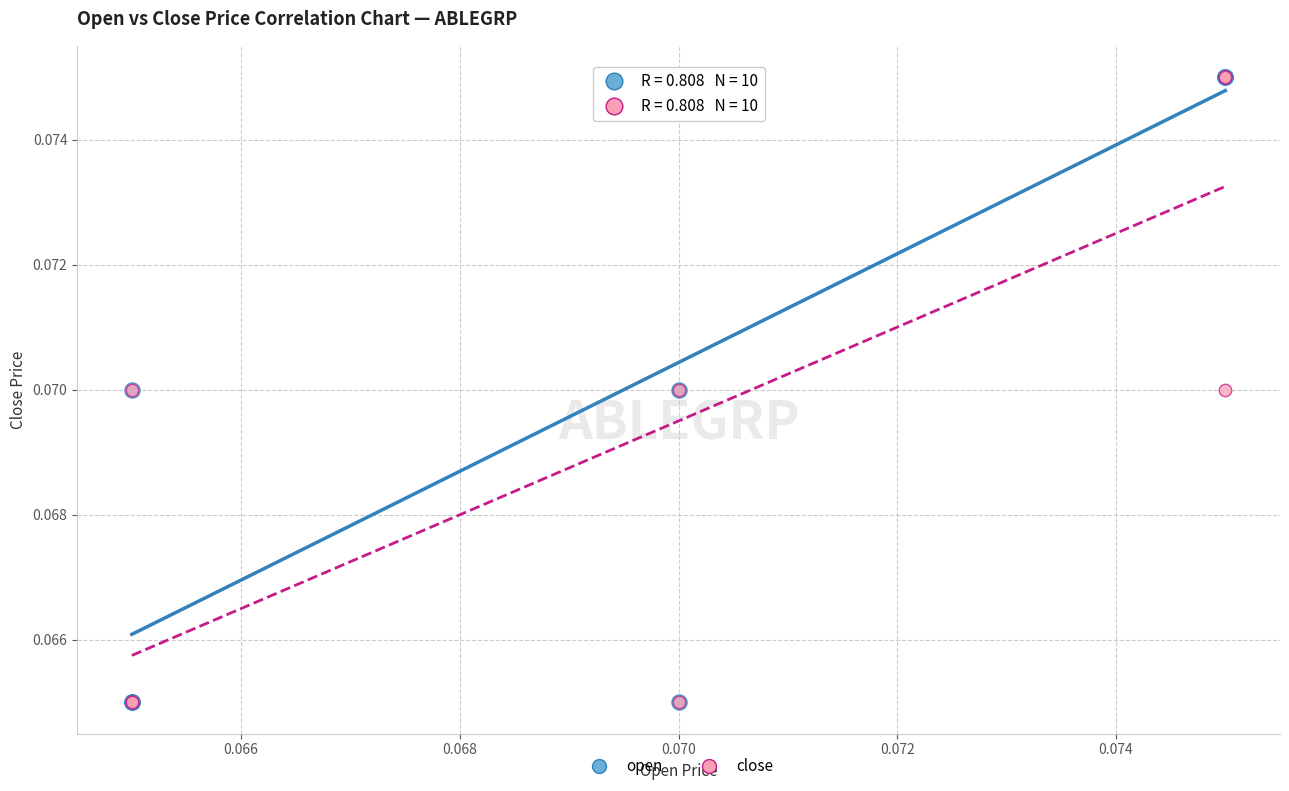

What are all the series names shown in the legend?

open, close